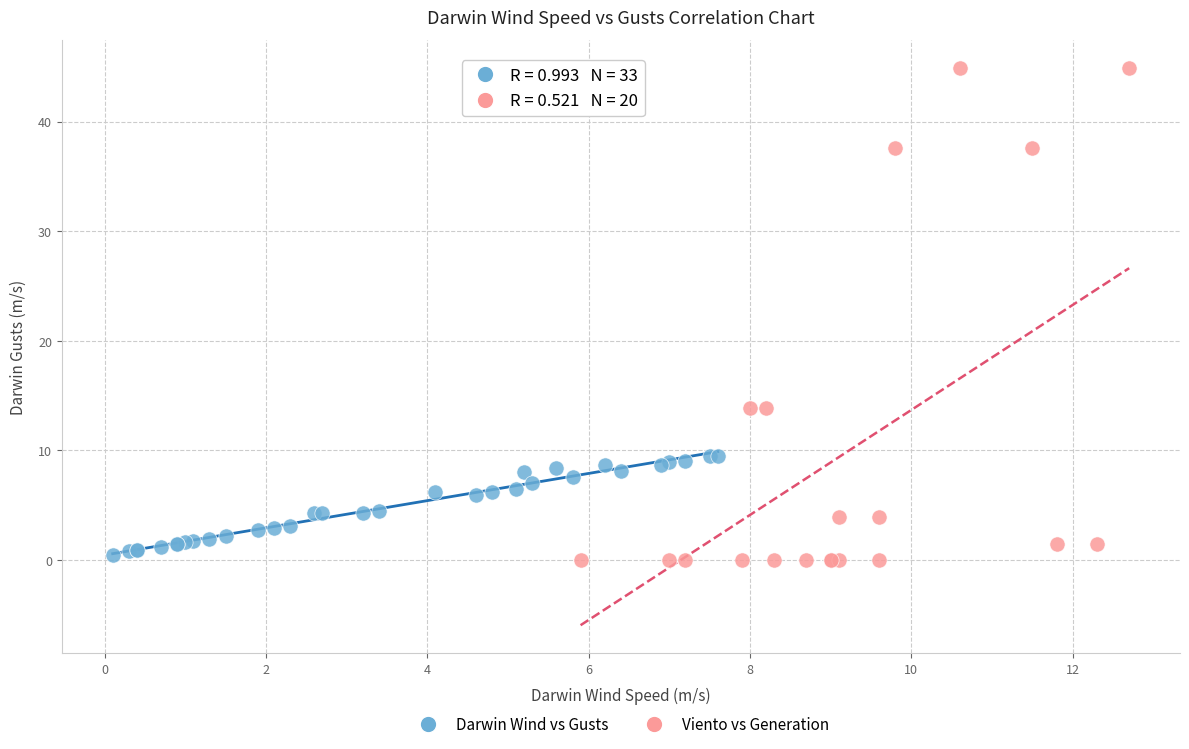

Which series has the widest spread of Y values?

Viento vs Generation